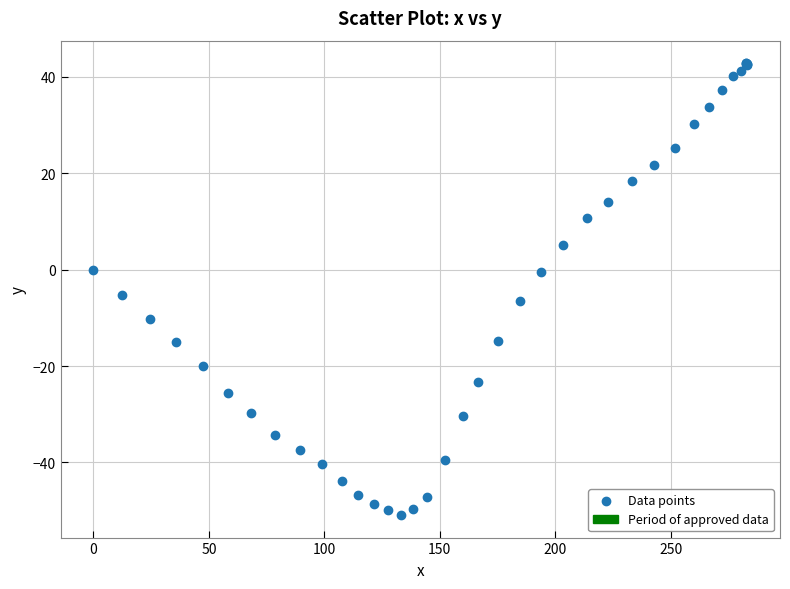

What Y value in the scatter plot is closest to -4?

-5.3